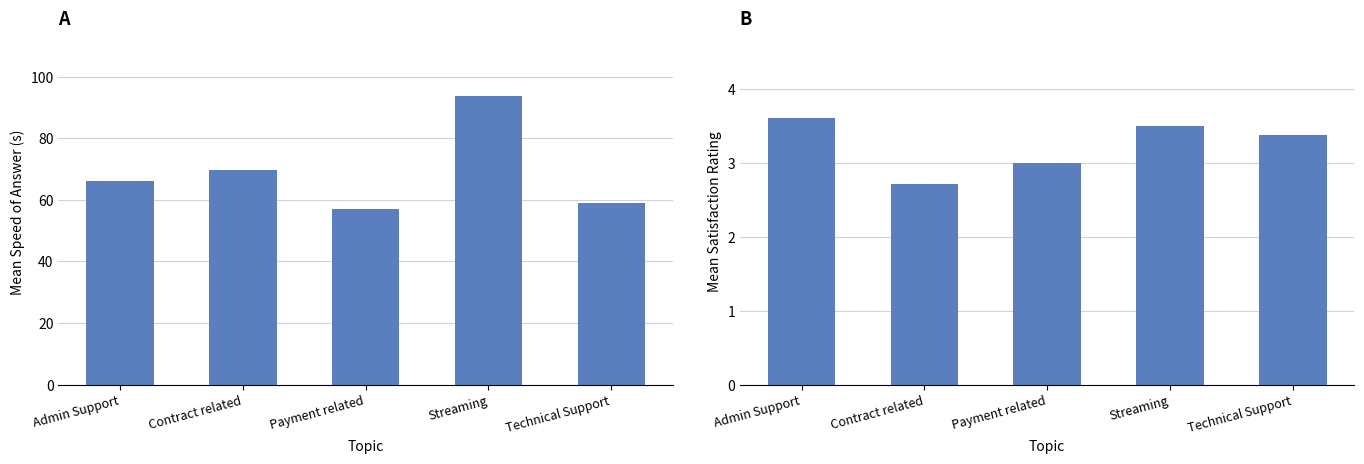

What is the value of the Speed of answer in seconds bar at the 4th from the left?

93.7